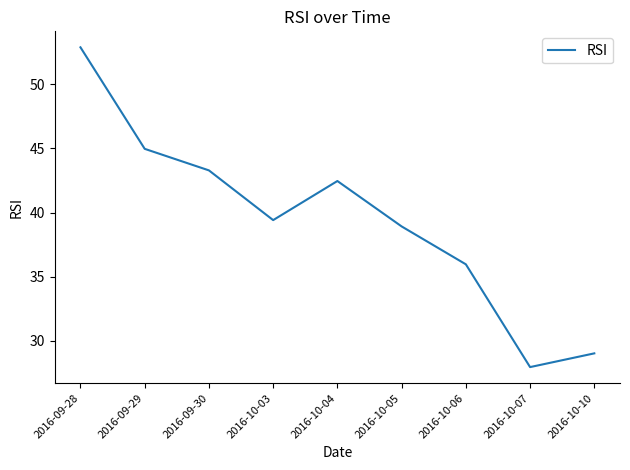

Reading left to right, transcribe all the data shown in this chart.

2016-09-28=52.9	2016-09-29=45.0	2016-09-30=43.3	2016-10-03=39.4	2016-10-04=42.5	2016-10-05=38.9	2016-10-06=36.0	2016-10-07=27.9	2016-10-10=29.0